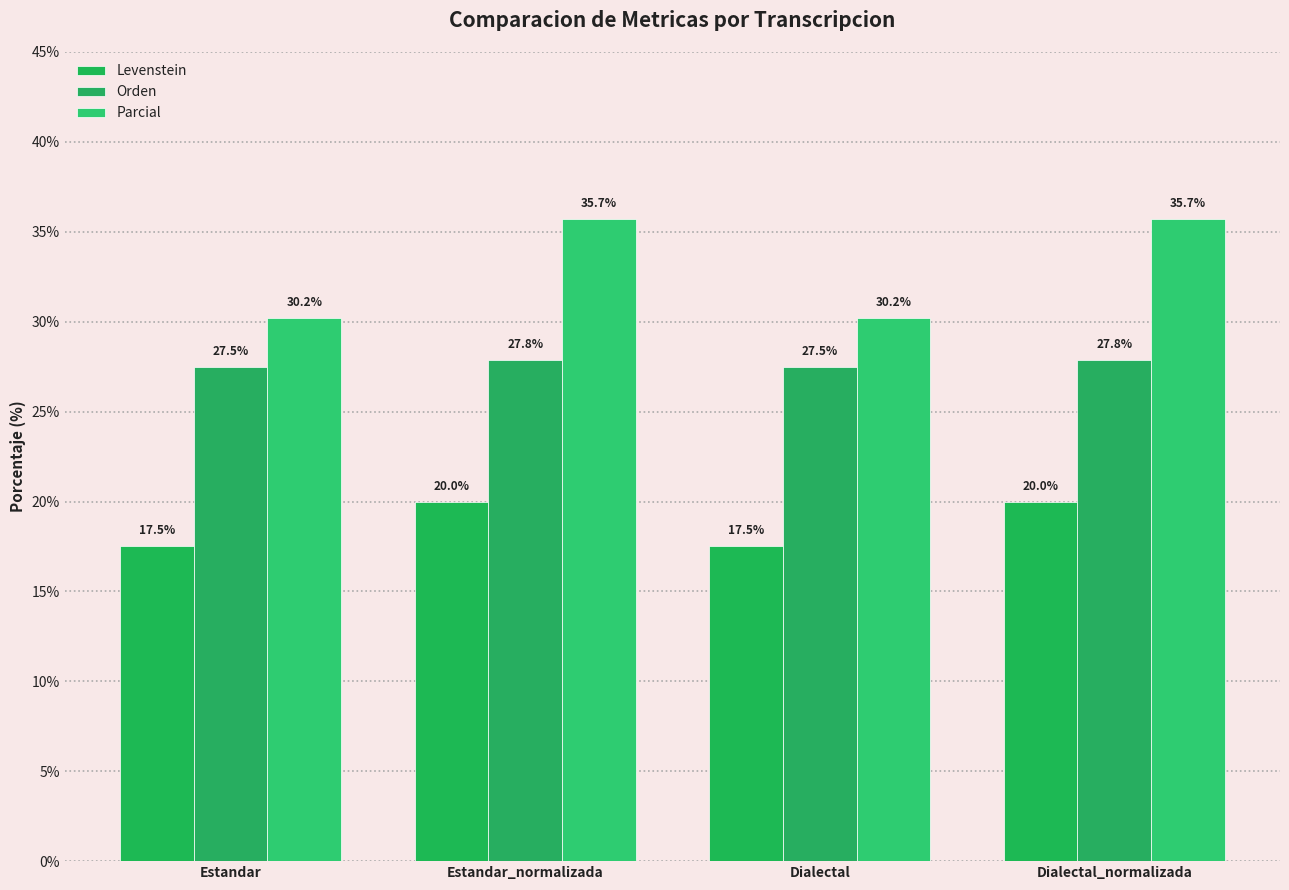

Count the Orden values in the range 27 to 28.

4